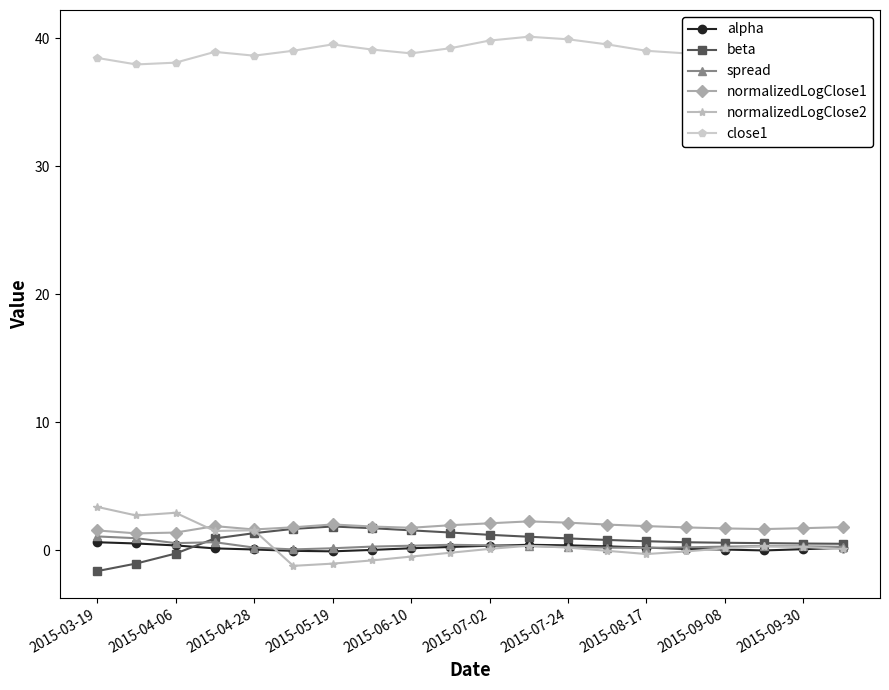

What is the minimum value shown in the chart?

-1.6